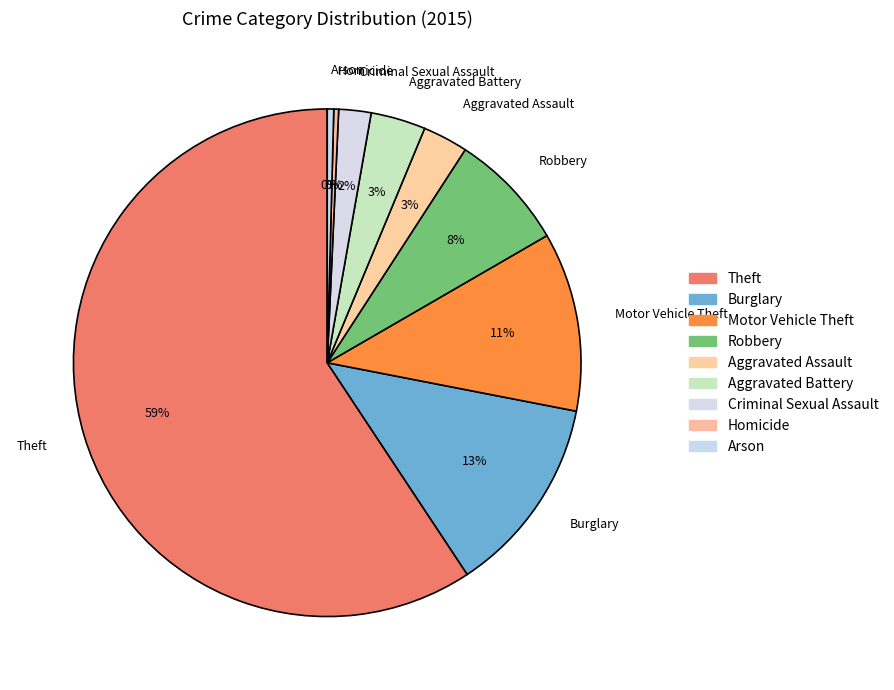

Does any single category account for the majority?

Yes